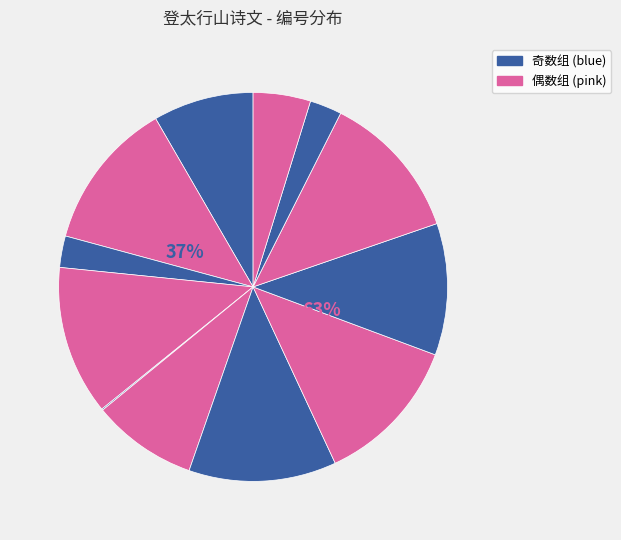

Do 登太行山 (793399) and 早登太行山中言志 (150+1178959) together represent more than half of the pie?

No